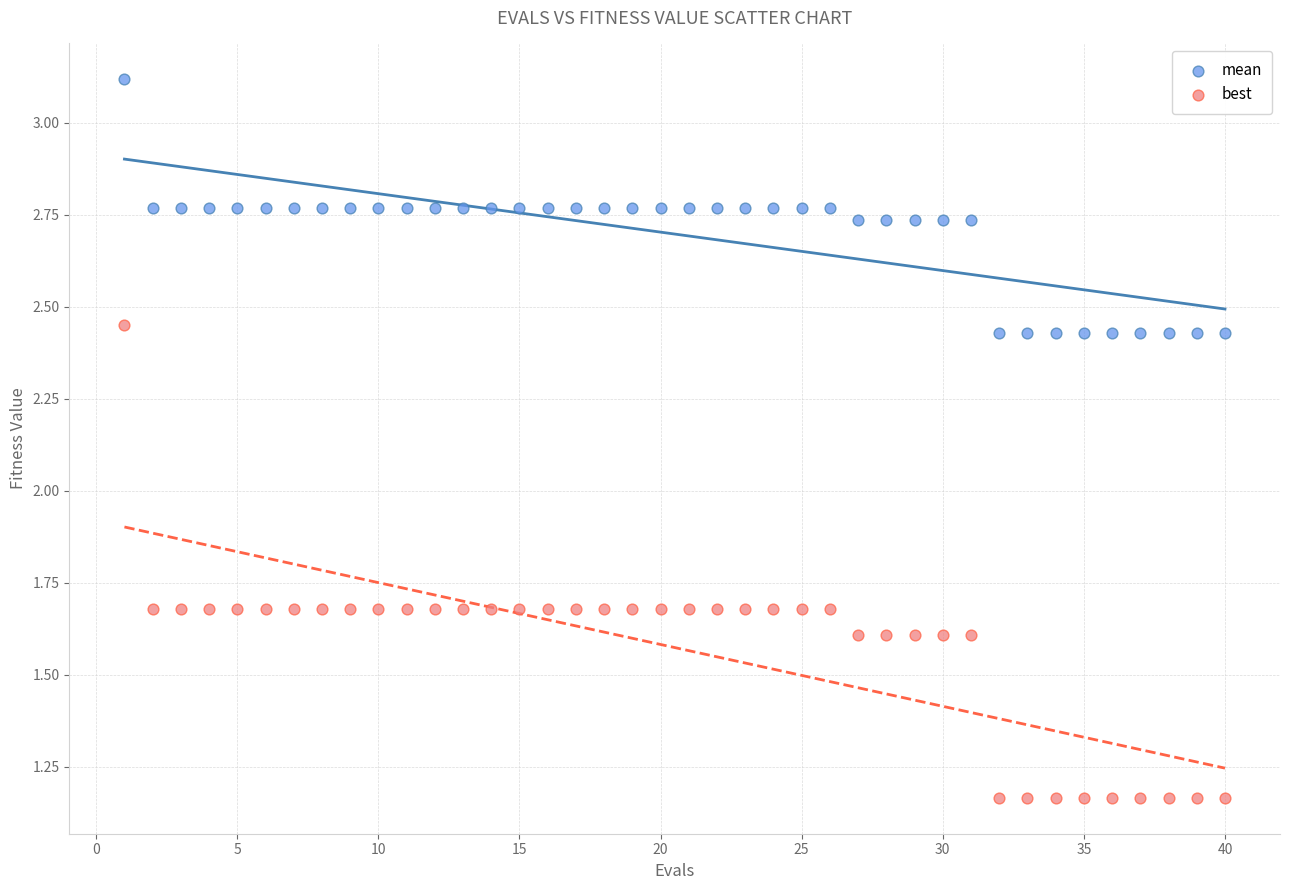

What is the X range (max minus min) for the scatter plot?

39.0